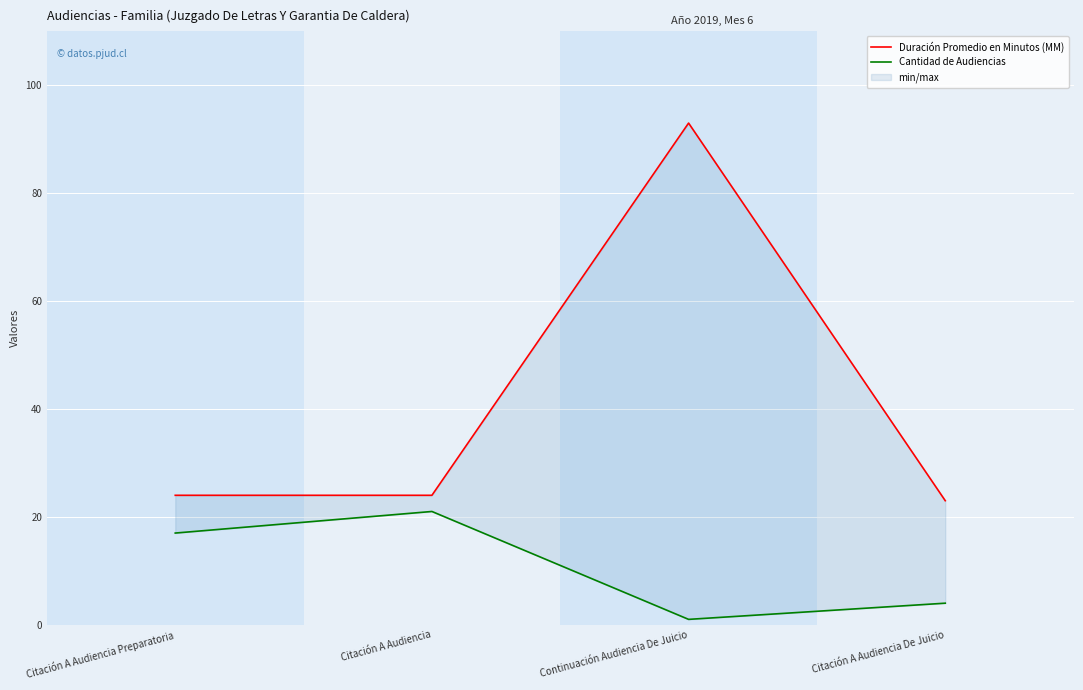

What is the highest value of the Duración Promedio en Minutos (MM) series?

93